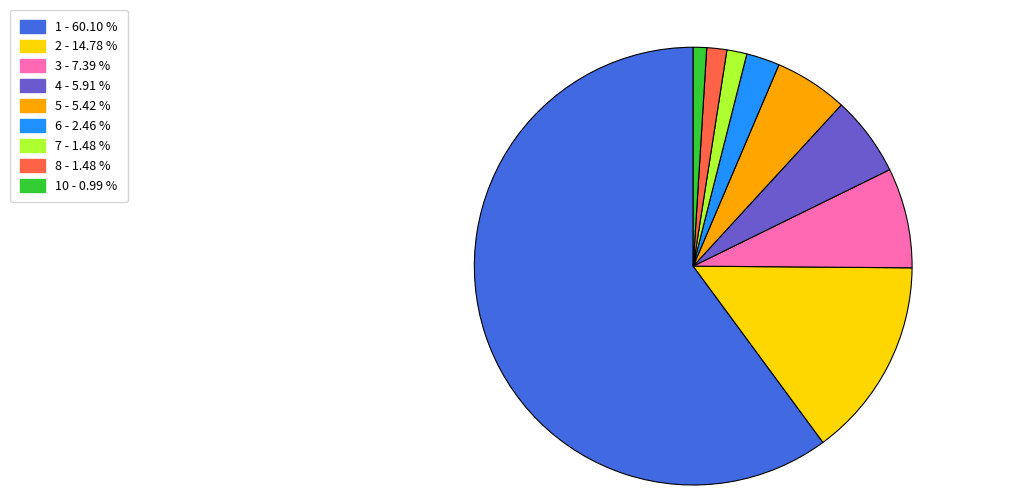

Between 6 - 2.46 % and 7 - 1.48 %, which is larger?

6 - 2.46 %